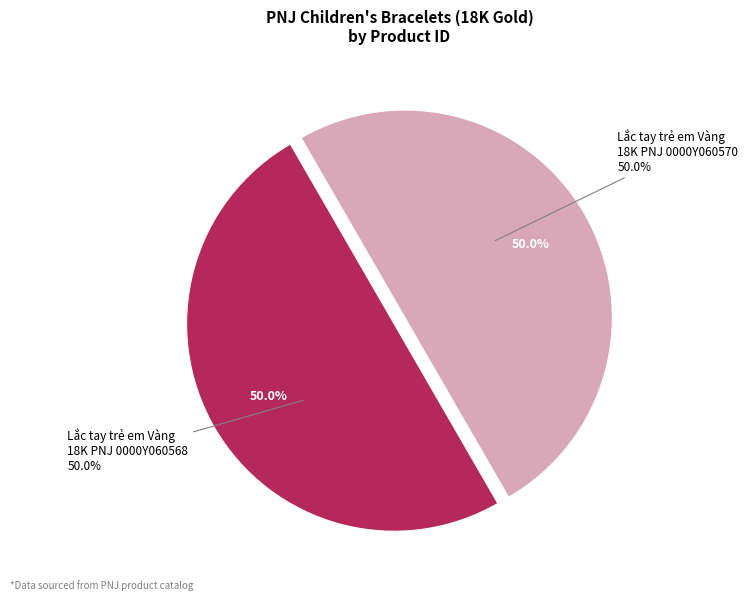

Which category accounts for the majority?

Lắc tay trẻ em Vàng 18K PNJ 0000Y060570